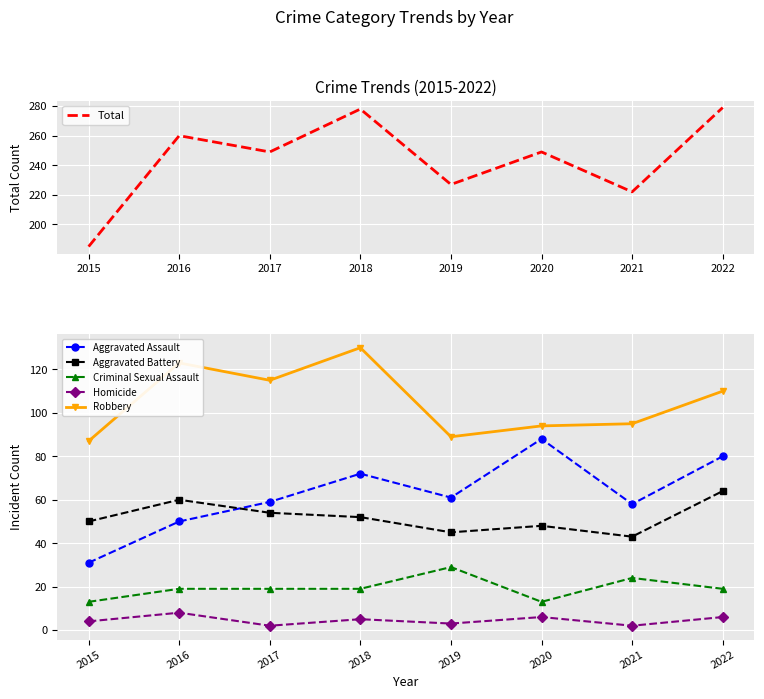

Which series has the widest spread of values?

Total